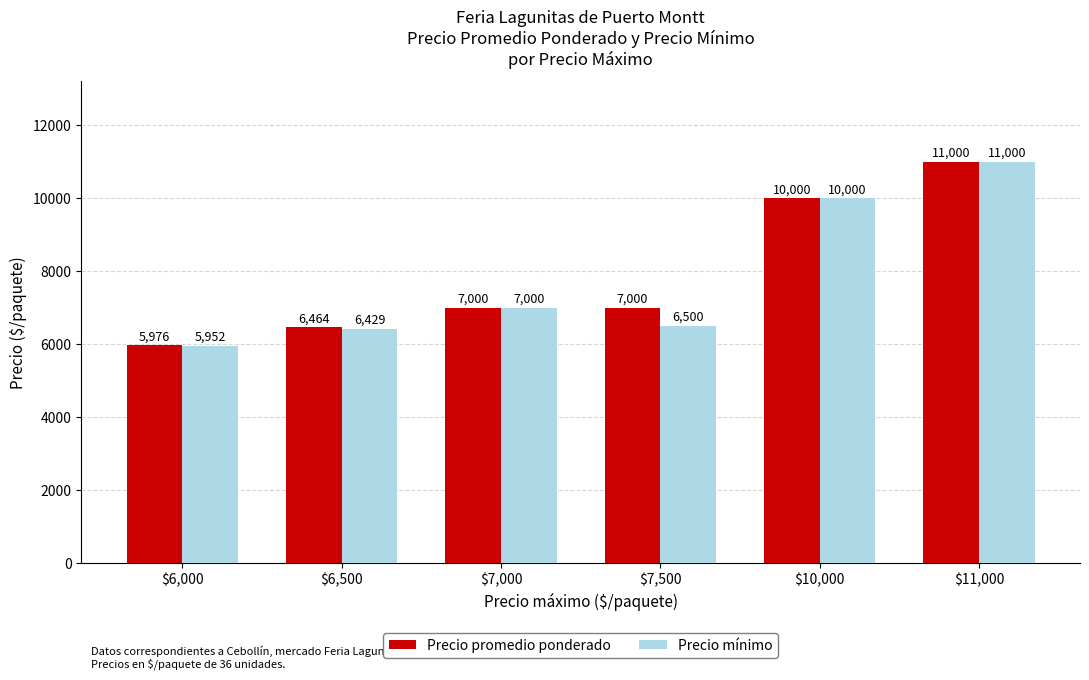

Rank the series at $7,500 from lowest to highest value.

Precio mínimo, Precio promedio ponderado